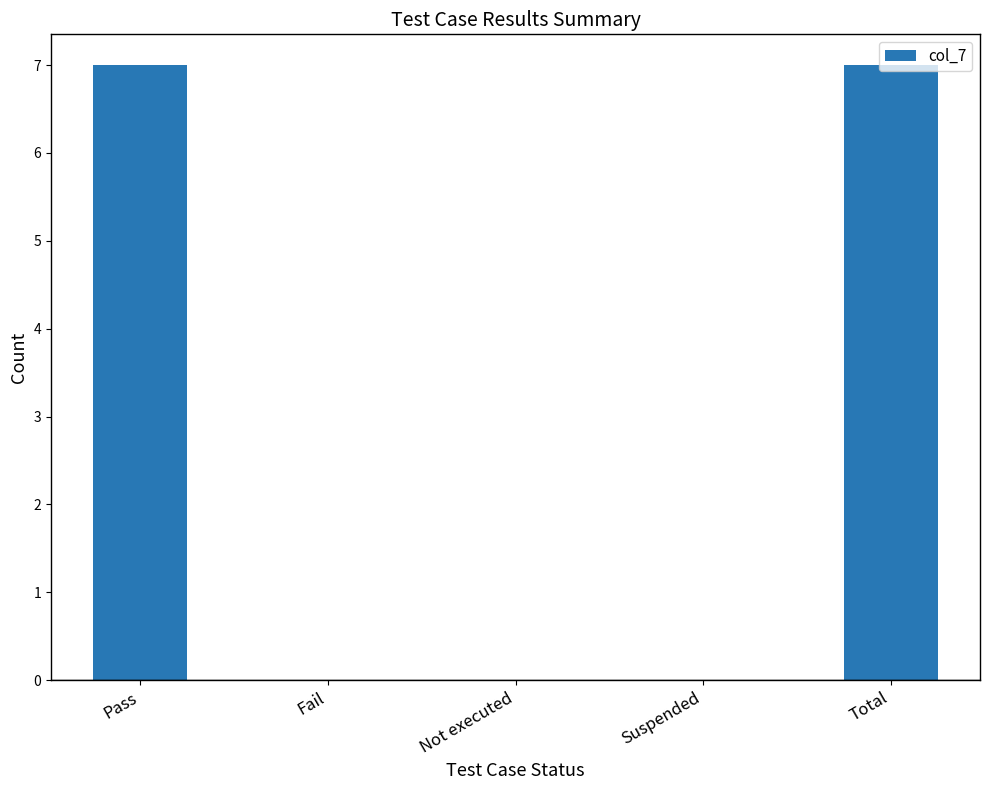

The chart shows a value of 11 at Total. True or false?

False